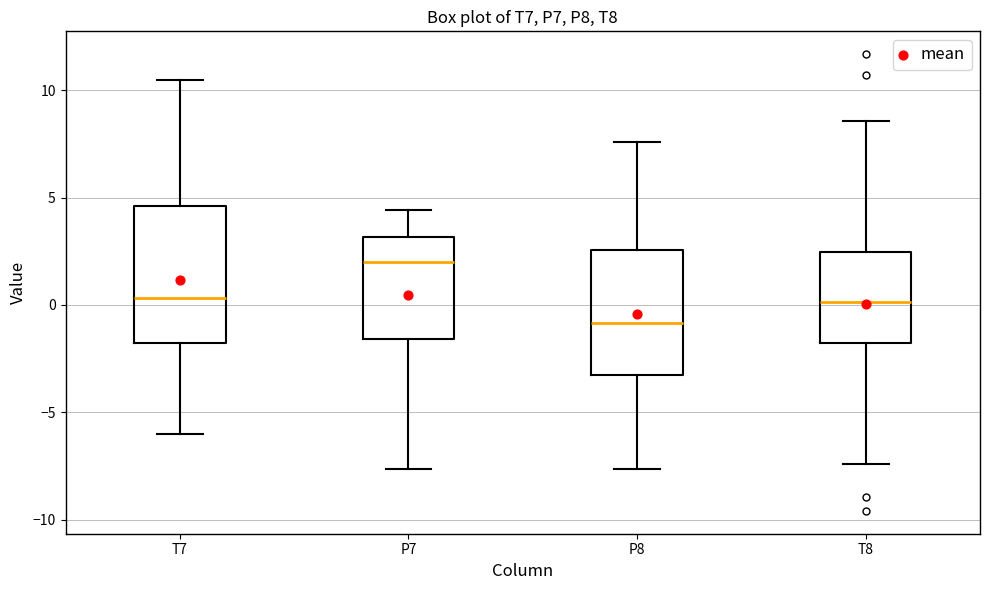

Reading left to right, read every box against the y-axis: the position of its median line, the range the box covers, and the ends of its whiskers. The values are not printed on the chart, so give them approximately, as read against the axis.

T7: median 0.5, box -2.0 to 4.5, whiskers -6.0 to 10.5
P7: median 2.0, box -1.5 to 3.0, whiskers -7.5 to 4.5
P8: median -1.0, box -3.5 to 2.5, whiskers -7.5 to 7.5
T8: median 0.0, box -2.0 to 2.5, whiskers -7.5 to 8.5